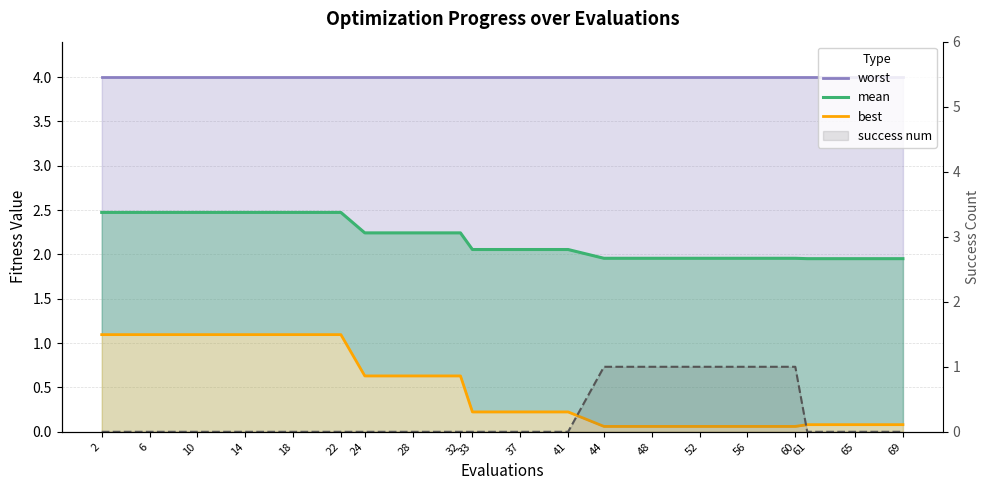

Reading left to right, transcribe all the data shown in this chart.

worst: 2=4.0	6=4.0	10=4.0	14=4.0	18=4.0	22=4.0	24=4.0	28=4.0	32=4.0	33=4.0	37=4.0	41=4.0	44=4.0	48=4.0	52=4.0	56=4.0	60=4.0	61=4.0	65=4.0	69=4.0
mean: 2=2.5	6=2.5	10=2.5	14=2.5	18=2.5	22=2.5	24=2.2	28=2.2	32=2.2	33=2.1	37=2.1	41=2.1	44=2.0	48=2.0	52=2.0	56=2.0	60=2.0	61=2.0	65=2.0	69=2.0
best: 2=1.1	6=1.1	10=1.1	14=1.1	18=1.1	22=1.1	24=0.6	28=0.6	32=0.6	33=0.2	37=0.2	41=0.2	44=0.1	48=0.1	52=0.1	56=0.1	60=0.1	61=0.1	65=0.1	69=0.1
success num: 2=0.0	6=0.0	10=0.0	14=0.0	18=0.0	22=0.0	24=0.0	28=0.0	32=0.0	33=0.0	37=0.0	41=0.0	44=1.0	48=1.0	52=1.0	56=1.0	60=1.0	61=0.0	65=0.0	69=0.0